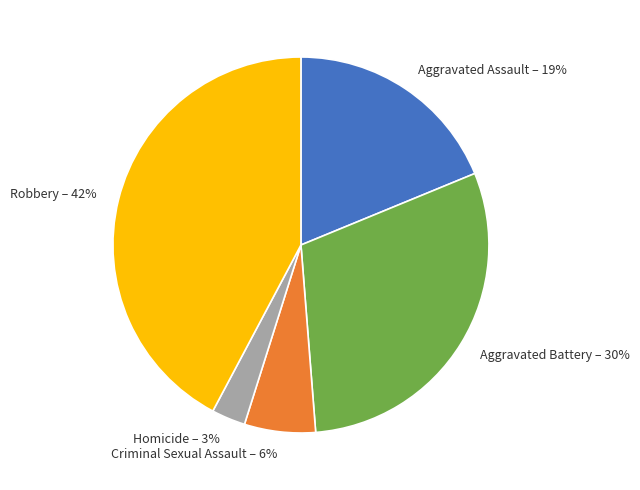

Which has a higher value, Criminal Sexual Assault – 6% or Aggravated Assault – 19%?

Aggravated Assault – 19%